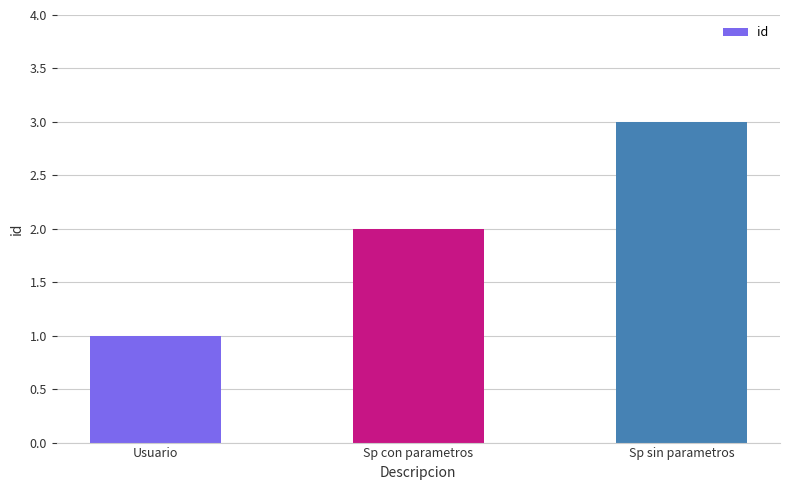

List the labels in order of value, largest first.

Sp sin parametros, Sp con parametros, Usuario